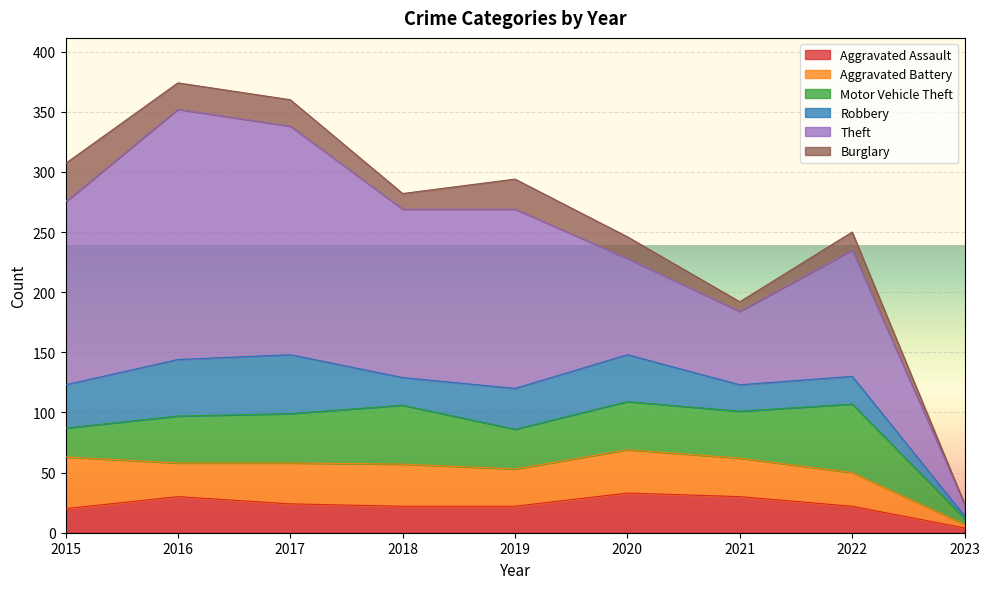

How many data points in Aggravated Assault are less than 22?

2